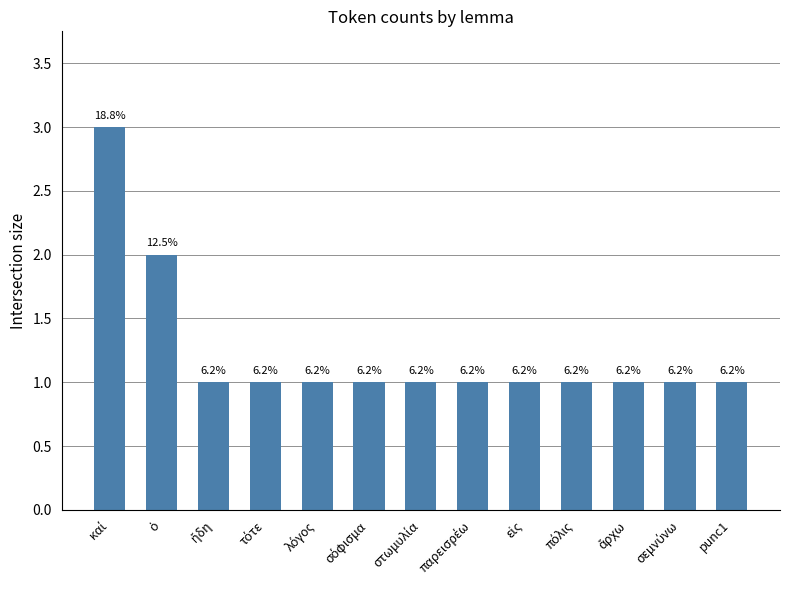

What is the label of the 4th bar from the left?

τότε